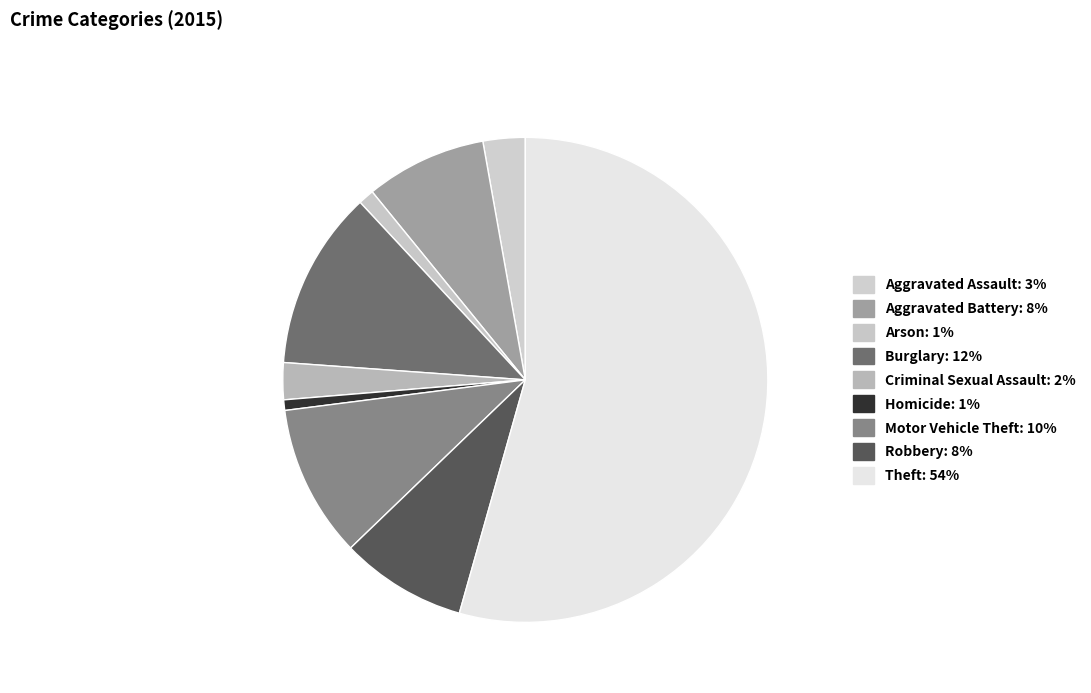

Rank the categories by value from highest to lowest.

Theft, Burglary, Motor Vehicle Theft, Robbery, Aggravated Battery, Aggravated Assault, Criminal Sexual Assault, Arson, Homicide